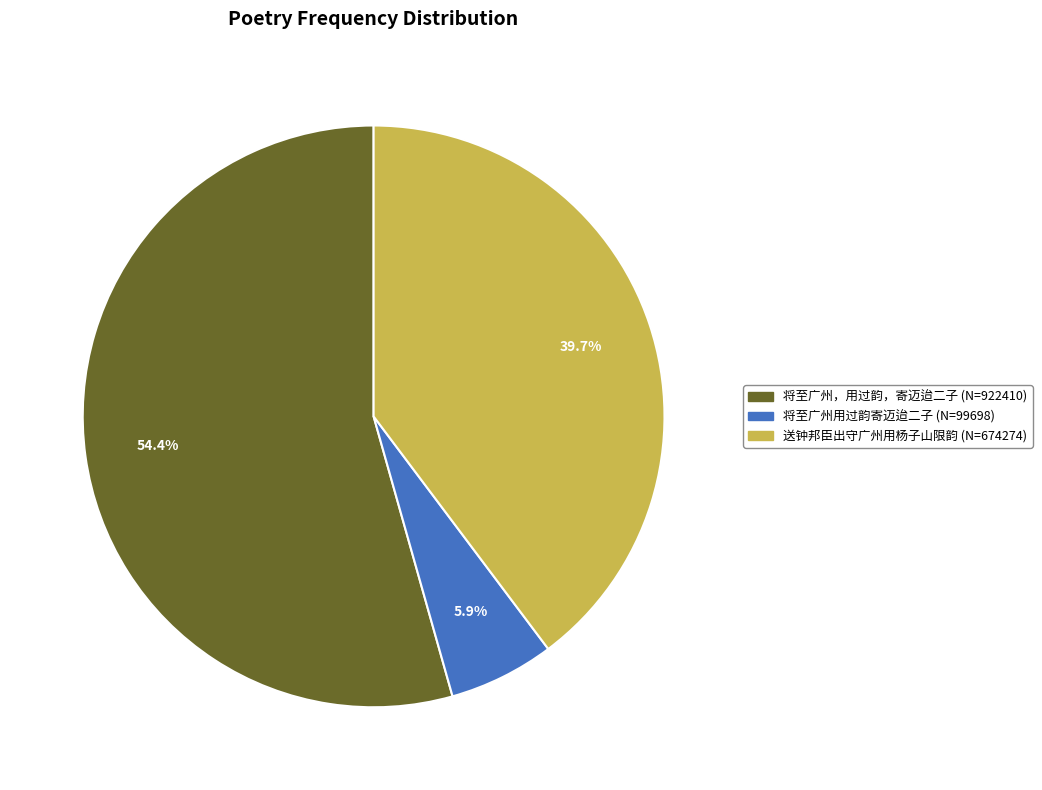

Is there any slice that represents more than half of the pie?

Yes